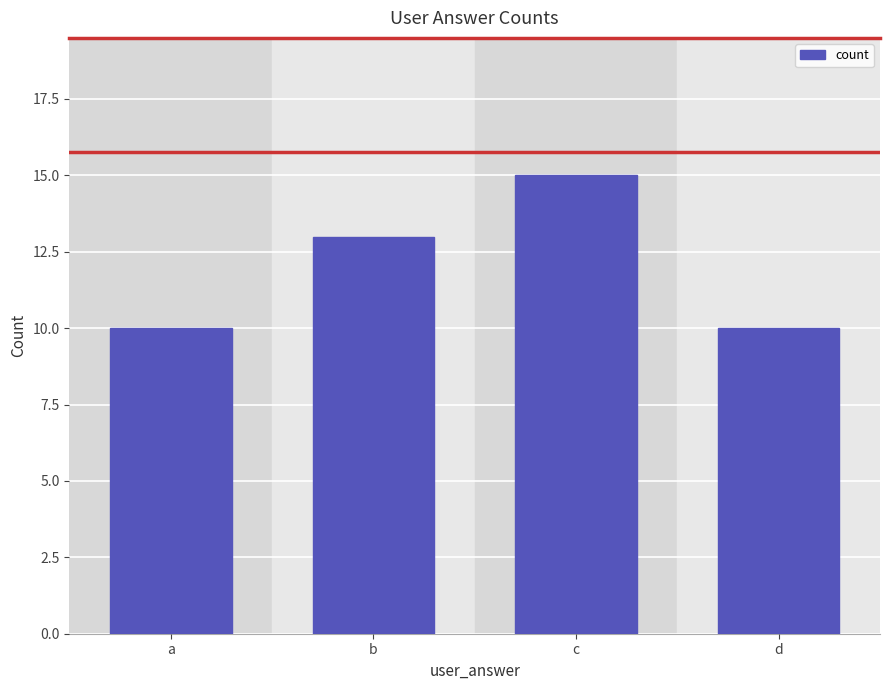

What is the value of the 1st bar from the left?

10